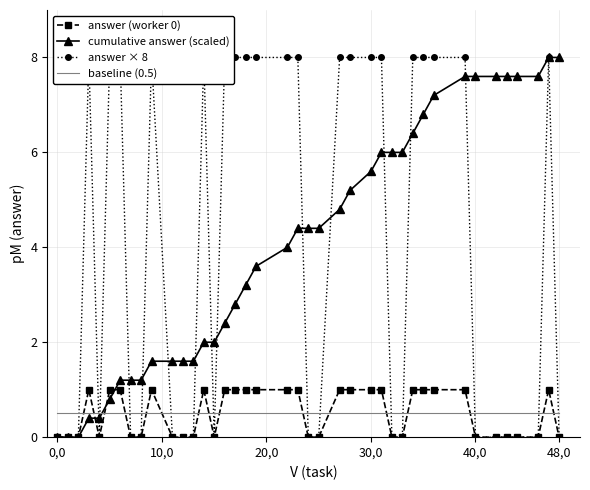

The value of baseline (0.5) at 40,0 is 0.5. True or false?

True